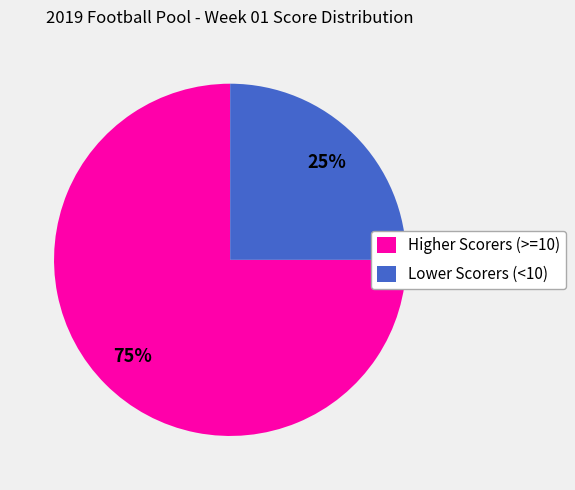

Between Higher Scorers (>=10) and Lower Scorers (<10), which is larger?

Higher Scorers (>=10)